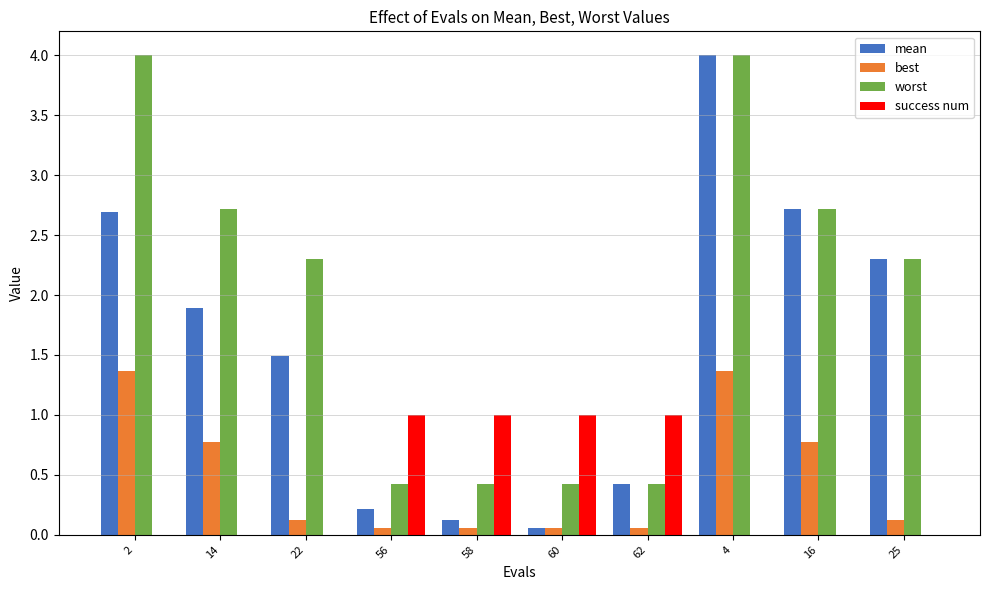

What is the maximum value shown in the chart?

4.0